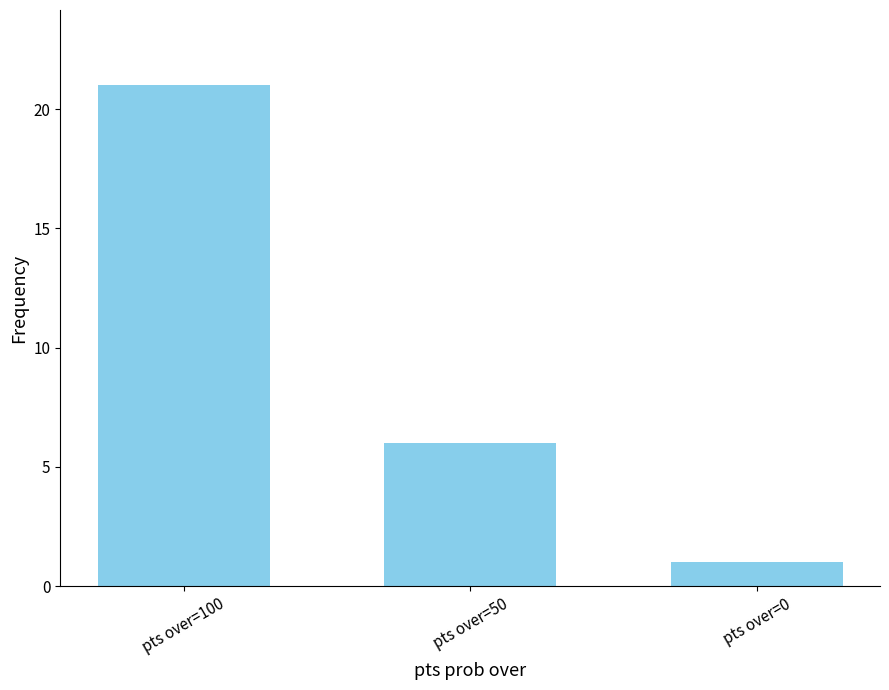

Where does the data first go above 6?

pts over=100